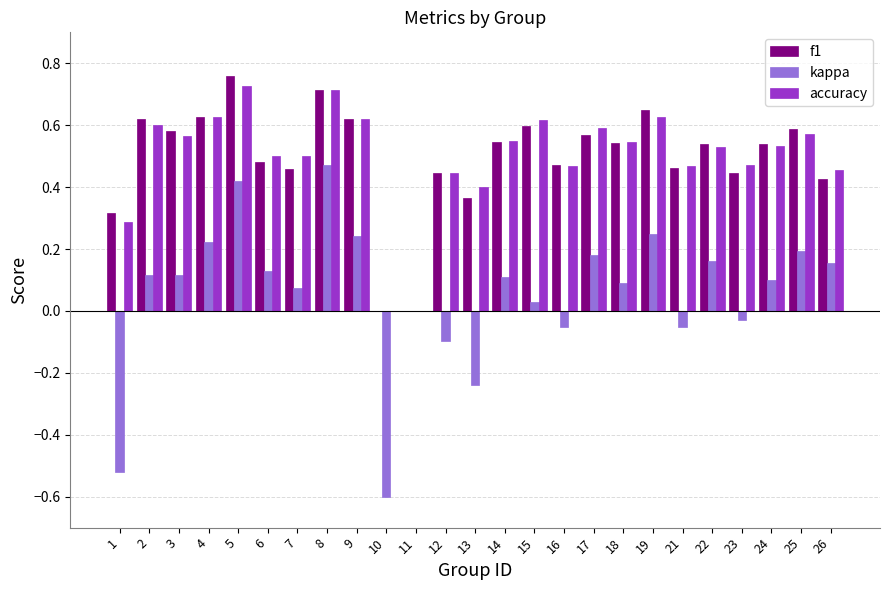

Which series changed the most between 3 and 8?

kappa